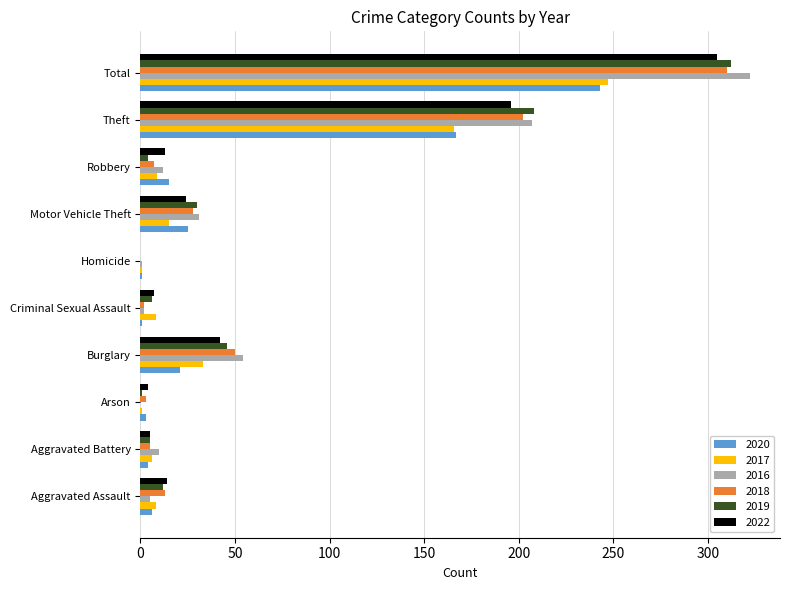

At which label does 2020 reach its peak?

Total